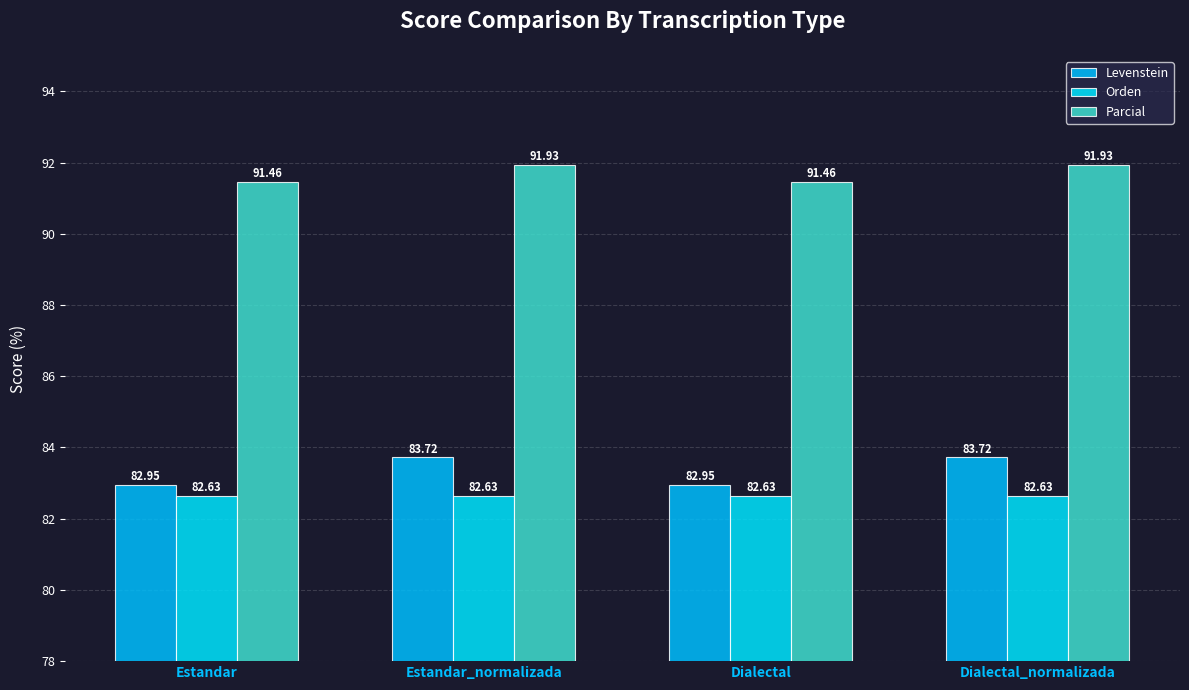

The Levenstein series shows 112.1 at Dialectal_normalizada. True or false?

False